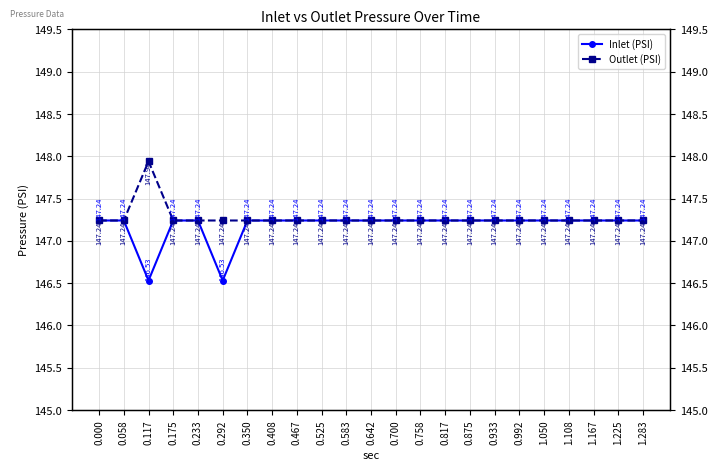

Which label corresponds to the smallest value in the chart?

0.117